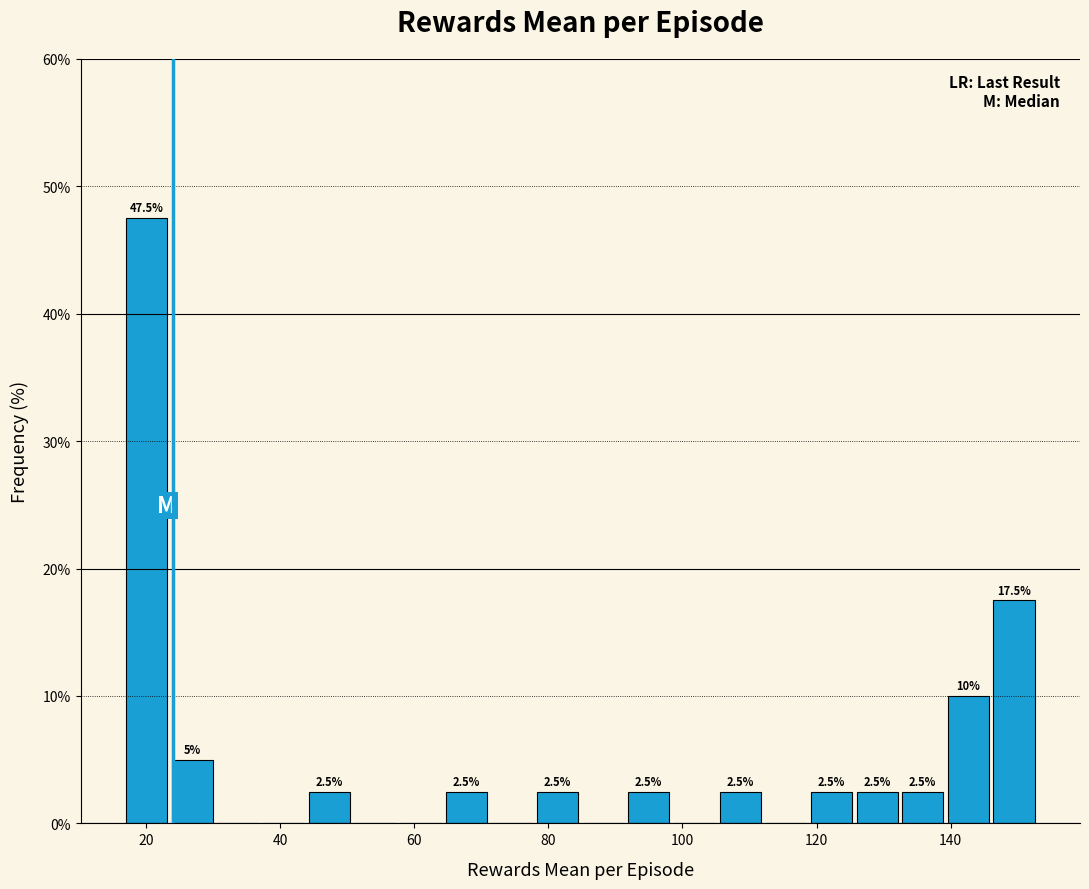

Around what value on the x-axis is the tallest bar? Give the approximate position of its centre, as read against the axis.

20